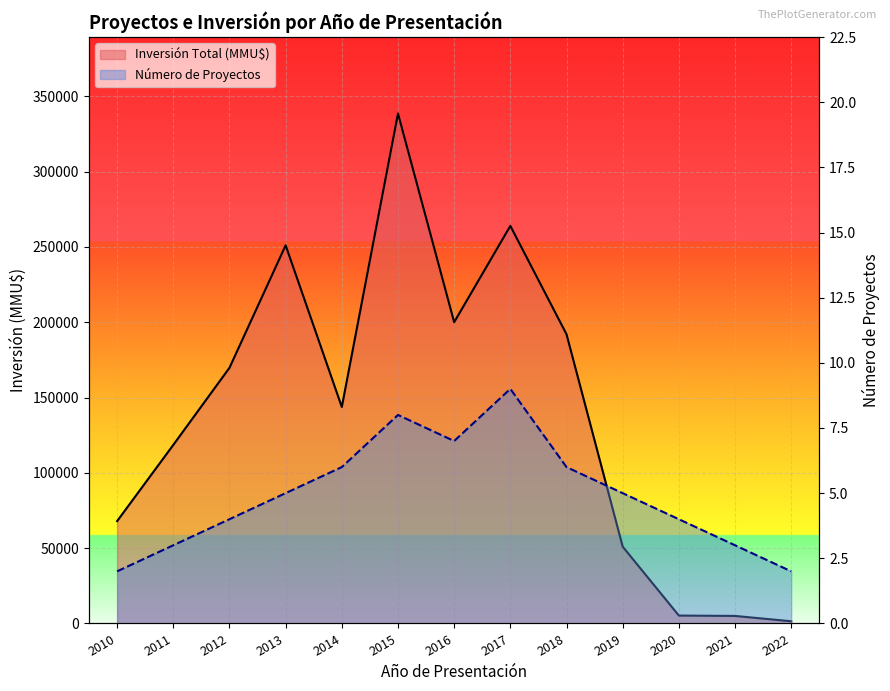

Which series changed the most between 2012 and 2014?

Inversión Total (MMU$)